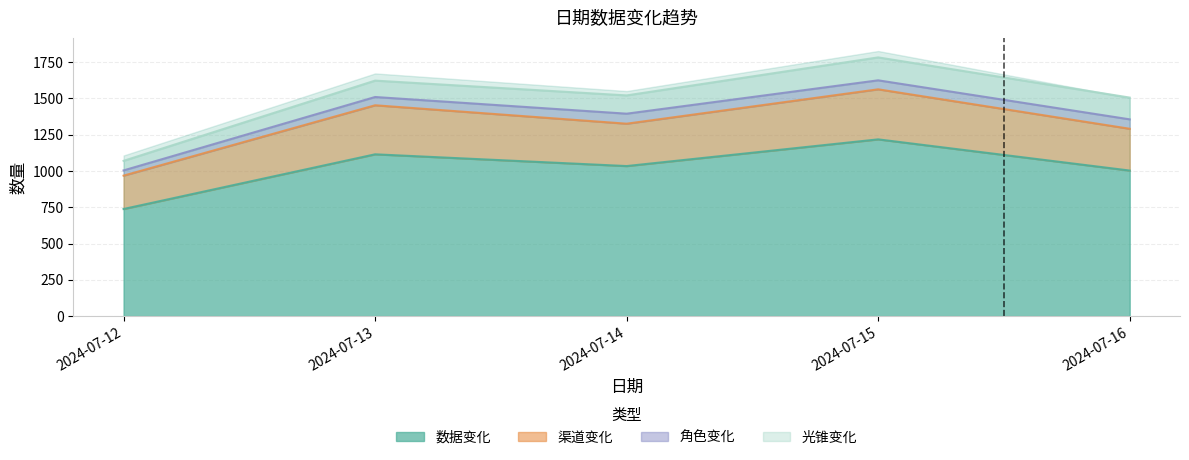

What is the difference between the 渠道变化 values at 2024-07-16 and 2024-07-13?

162